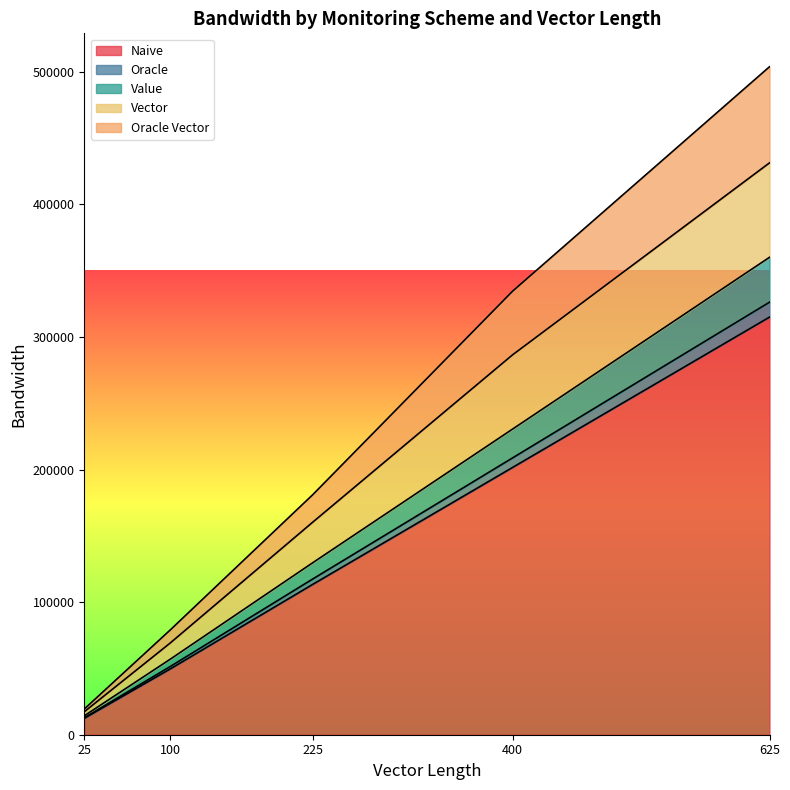

Does the chart display data point markers on the line(s)?

No